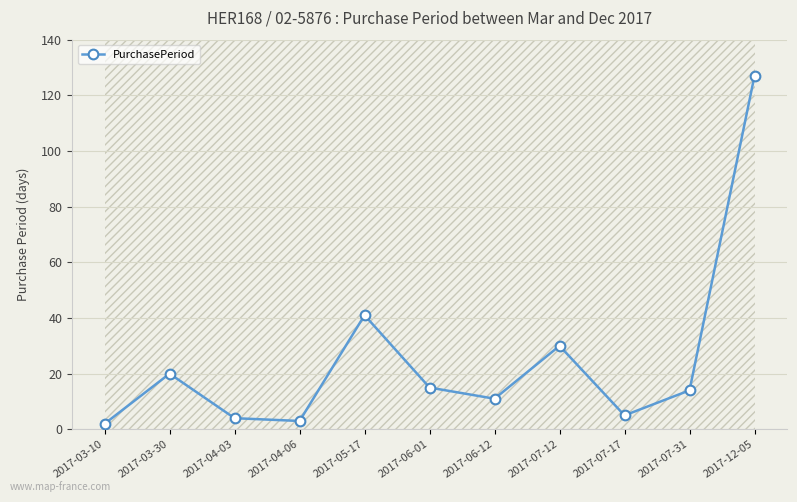

How many interior local peaks (higher than both neighbors) does the data have?

3